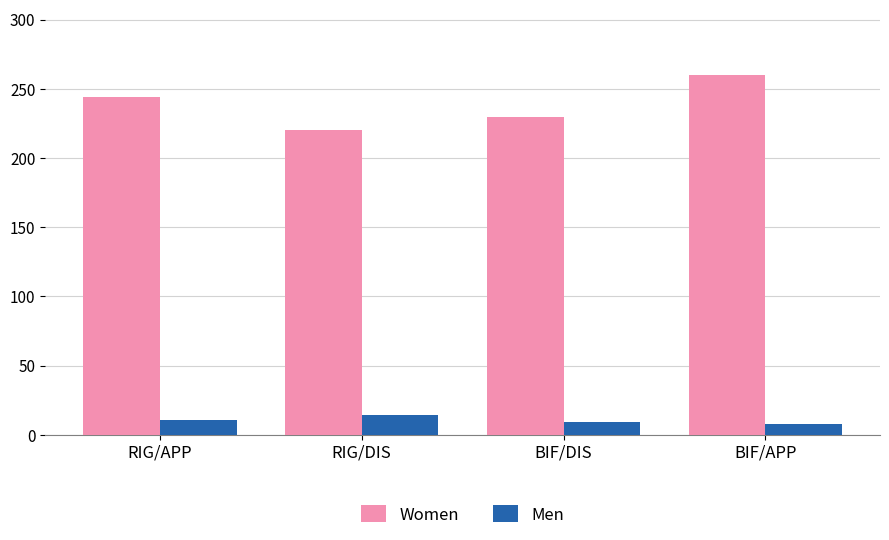

How many bars are there in each group?

2